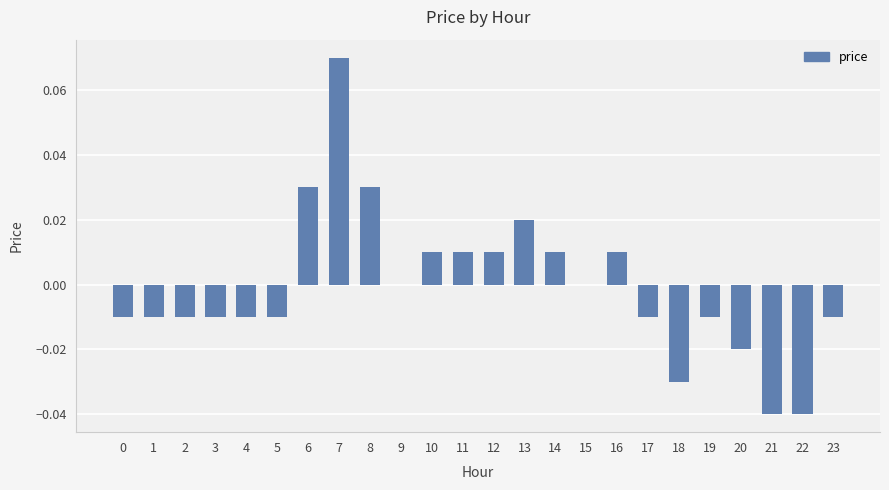

Which label corresponds to the largest value in the chart?

7